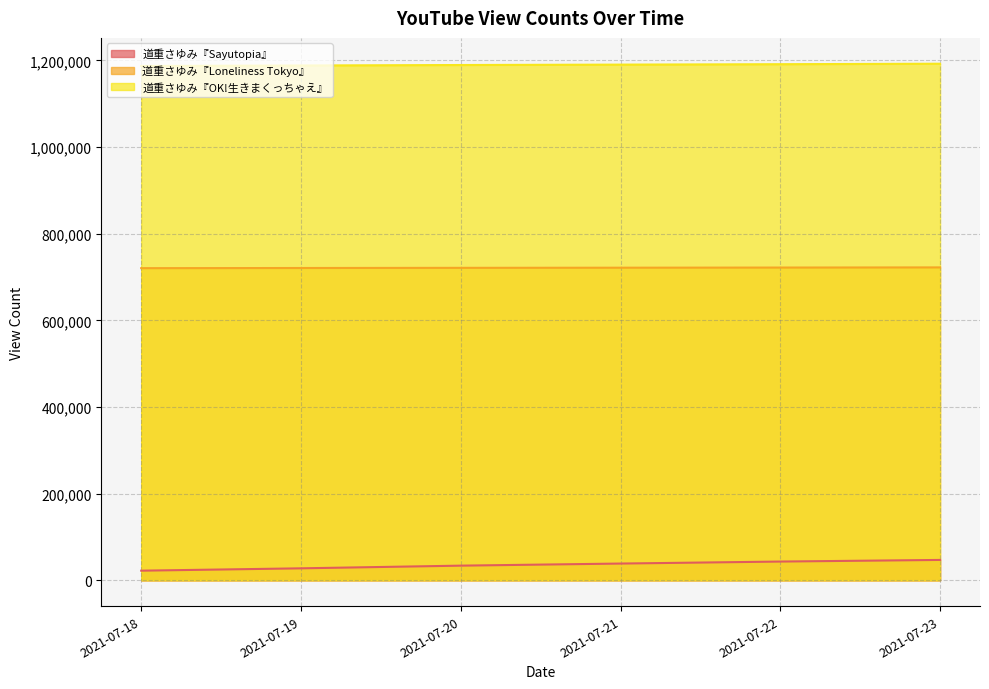

What value does the 道重さゆみ『OK!生きまくっちゃえ』 series have at 2021-07-18, to the nearest 100?

1187300